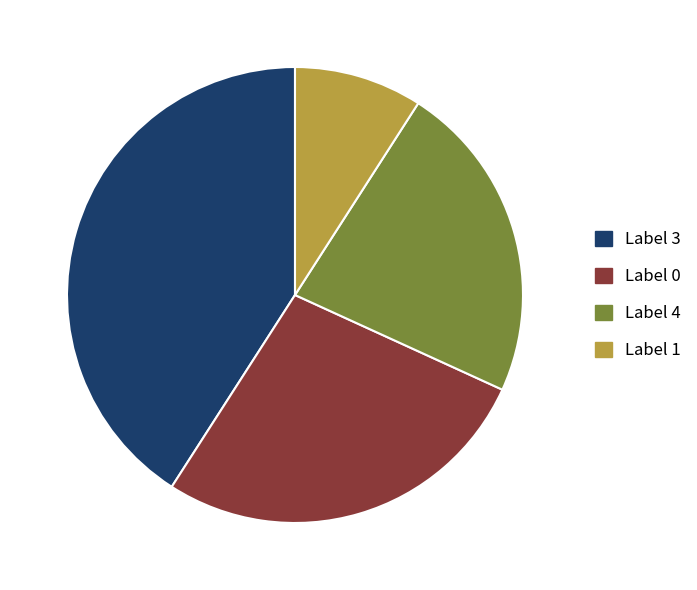

Rank the categories by value from highest to lowest.

Label 3, Label 0, Label 4, Label 1